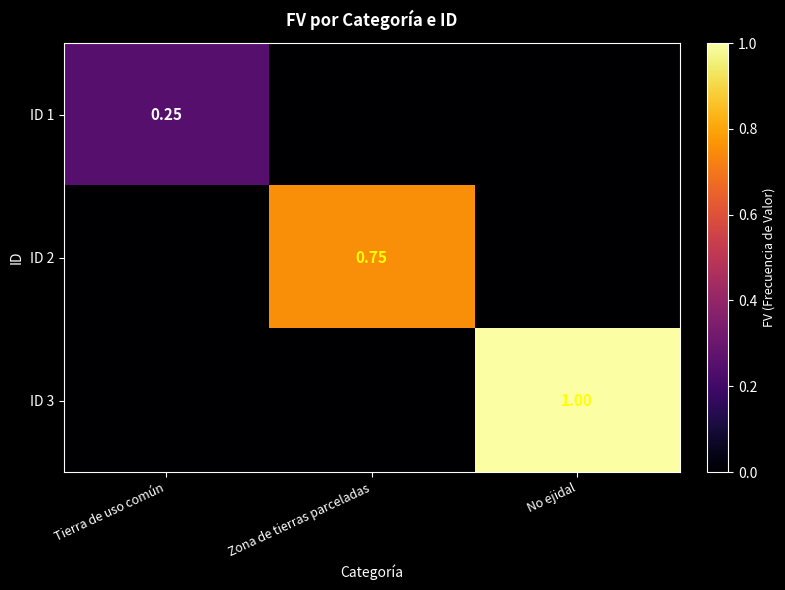

The value of ID 3 at Tierra de uso común is 0.4. True or false?

False